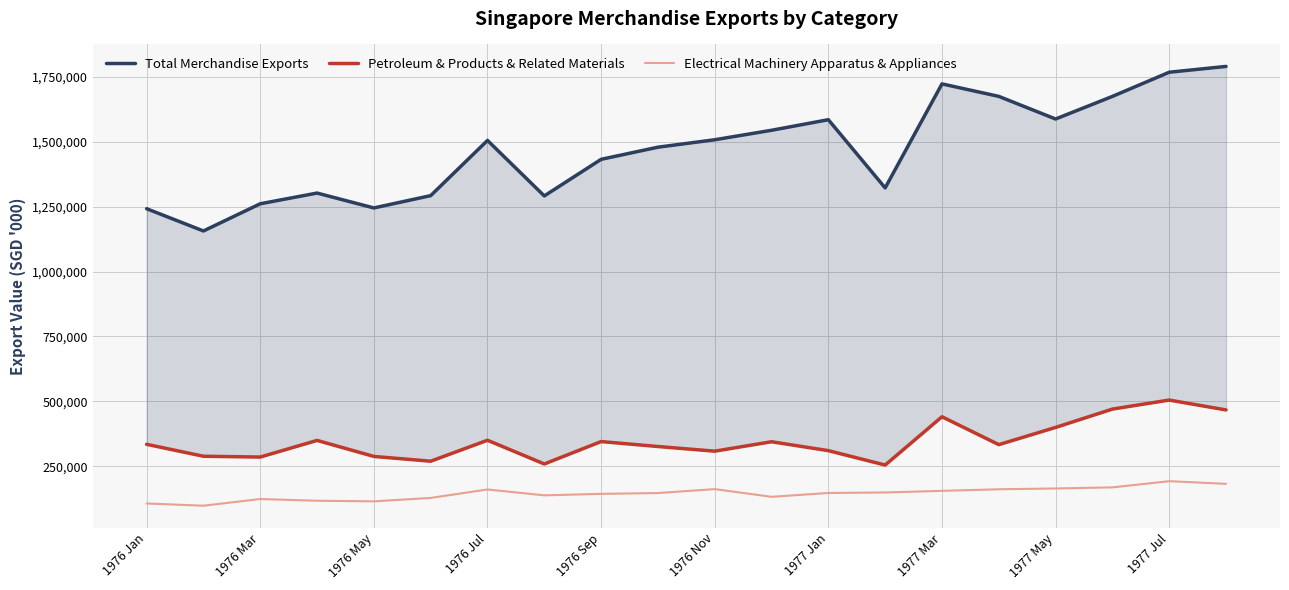

What is the maximum value for Electrical Machinery Apparatus & Appliances?

192057